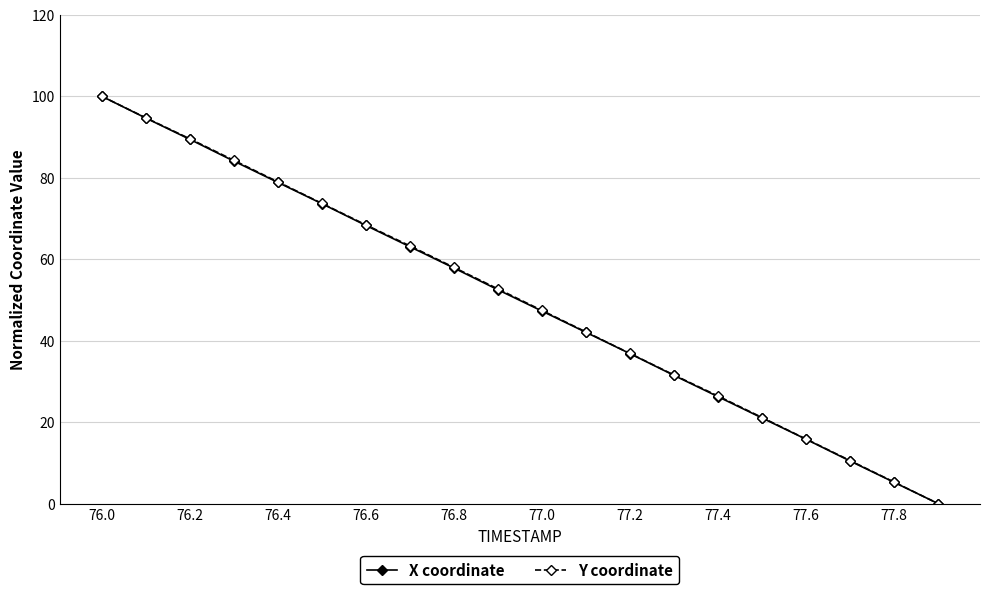

What is the maximum value shown in the chart?

100.0